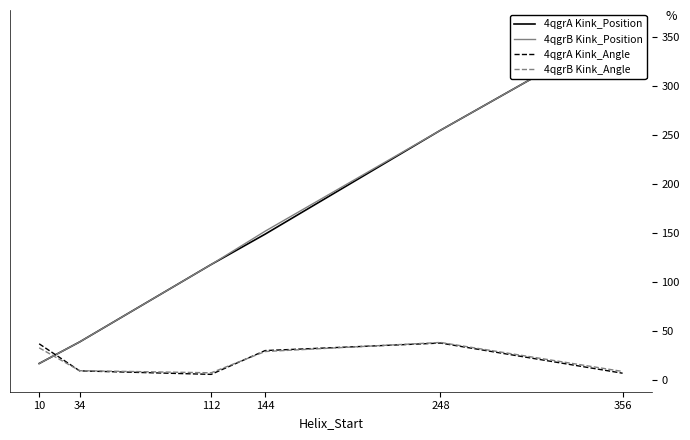

What is the value of the 4qgrA Kink_Angle point at the 4th from the left?

30.2